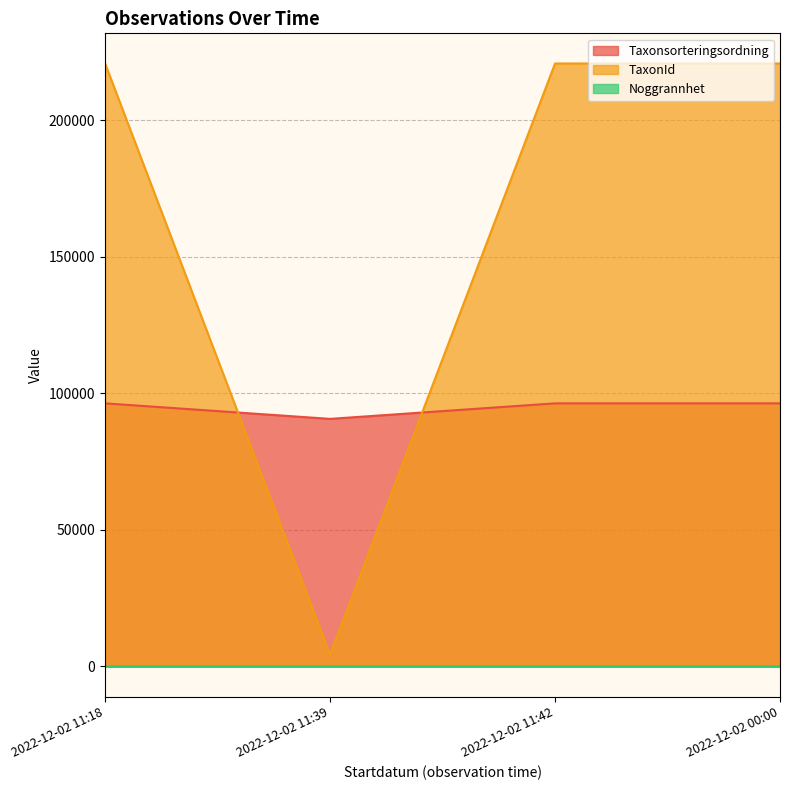

True or false: Taxonsorteringsordning and Noggrannhet cross at least once.

False